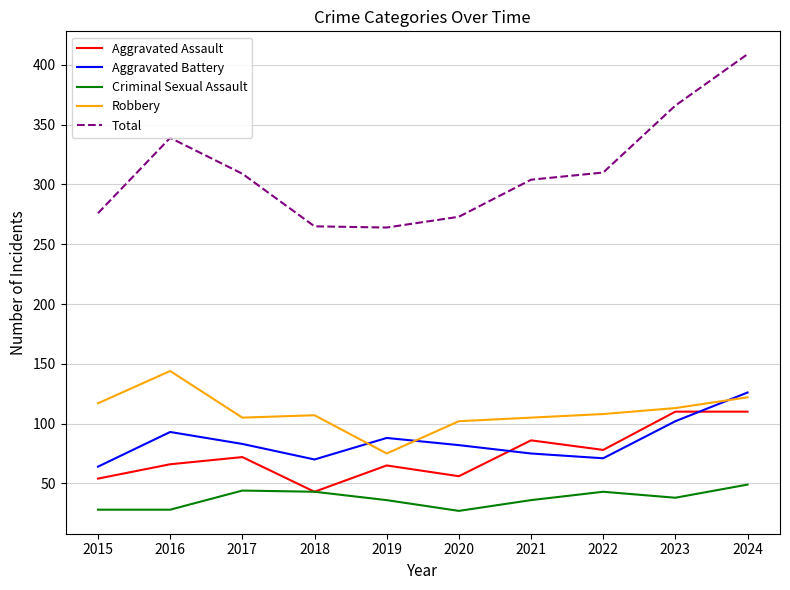

How many interior local valleys does the Total series have?

1